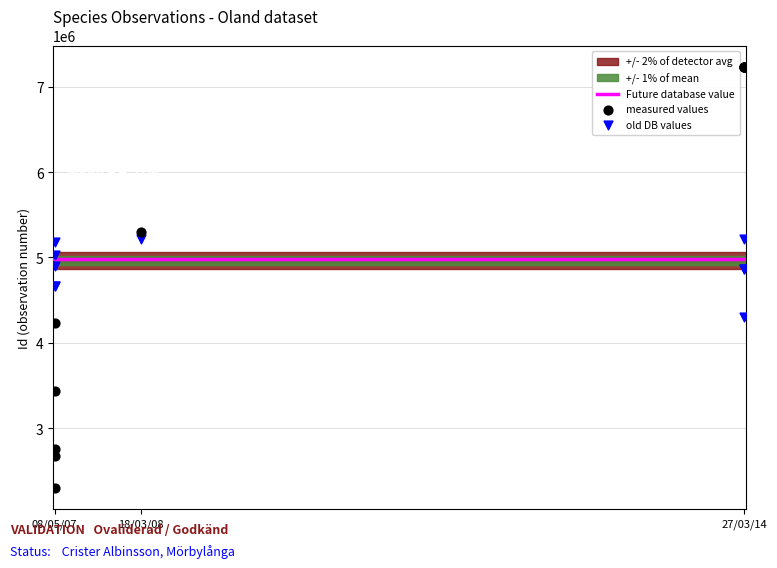

Which series contains the lowest Y value?

measured values